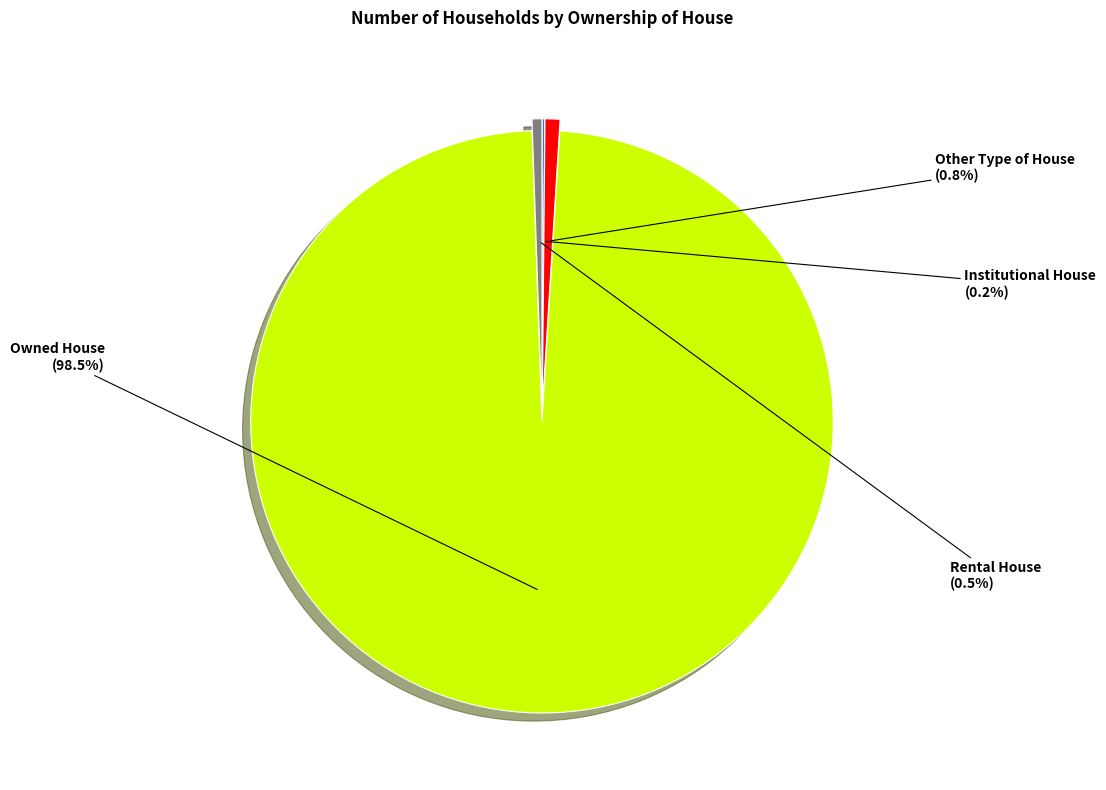

Which category has the biggest portion of the pie?

Owned House